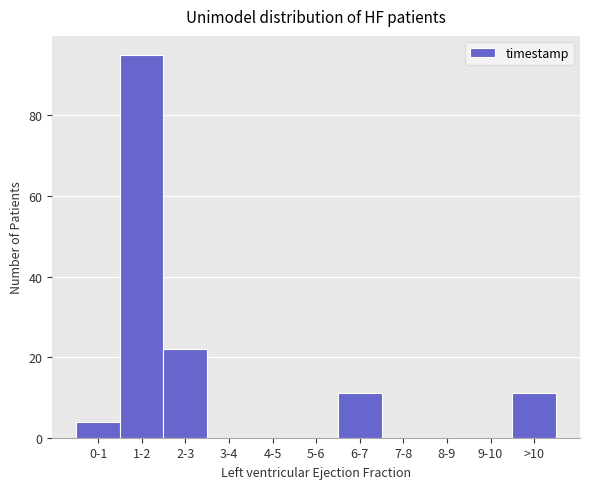

Between 2-3 and 4-5, which is larger?

2-3